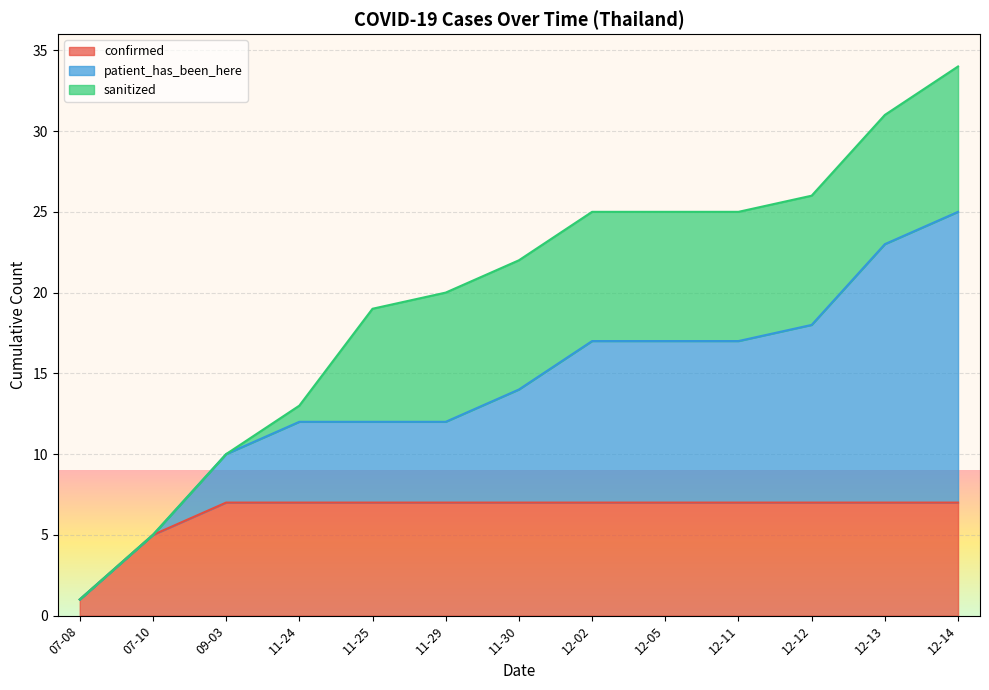

At which category is the sum across all series the highest?

12-14